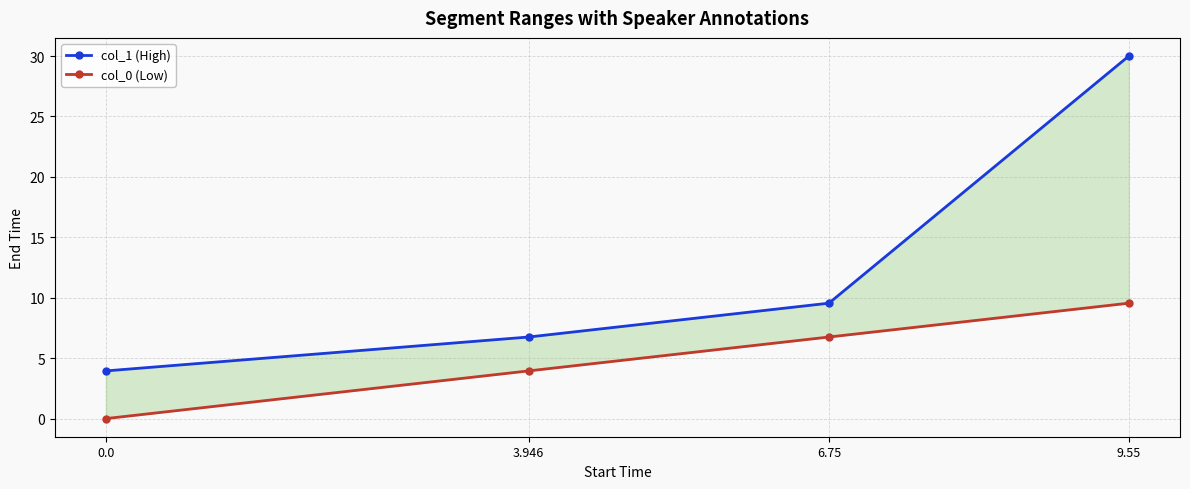

What is the spread (max minus min) of values at 0.0?

3.9